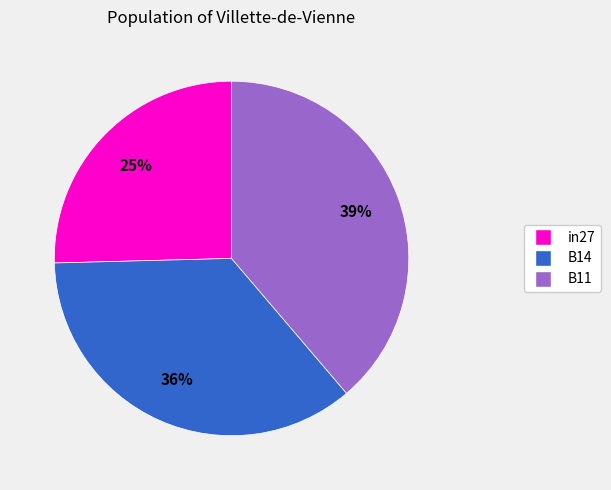

Do in27 and B11 together represent more than half of the pie?

Yes